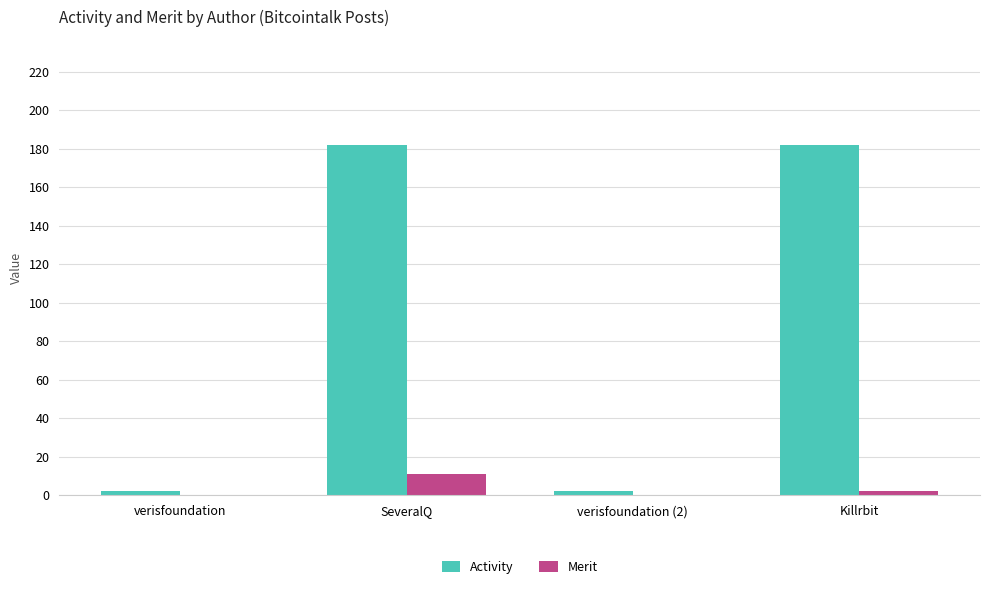

What is the approximate value of Merit at Killrbit?

2